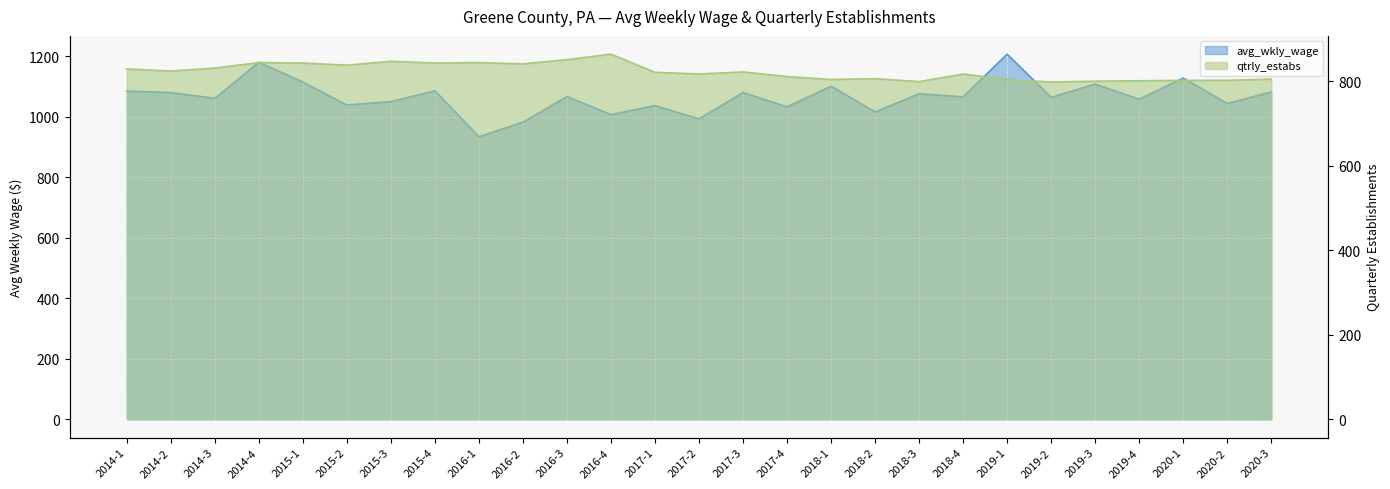

Rank the series by their average value, from highest to lowest.

avg_wkly_wage, qtrly_estabs